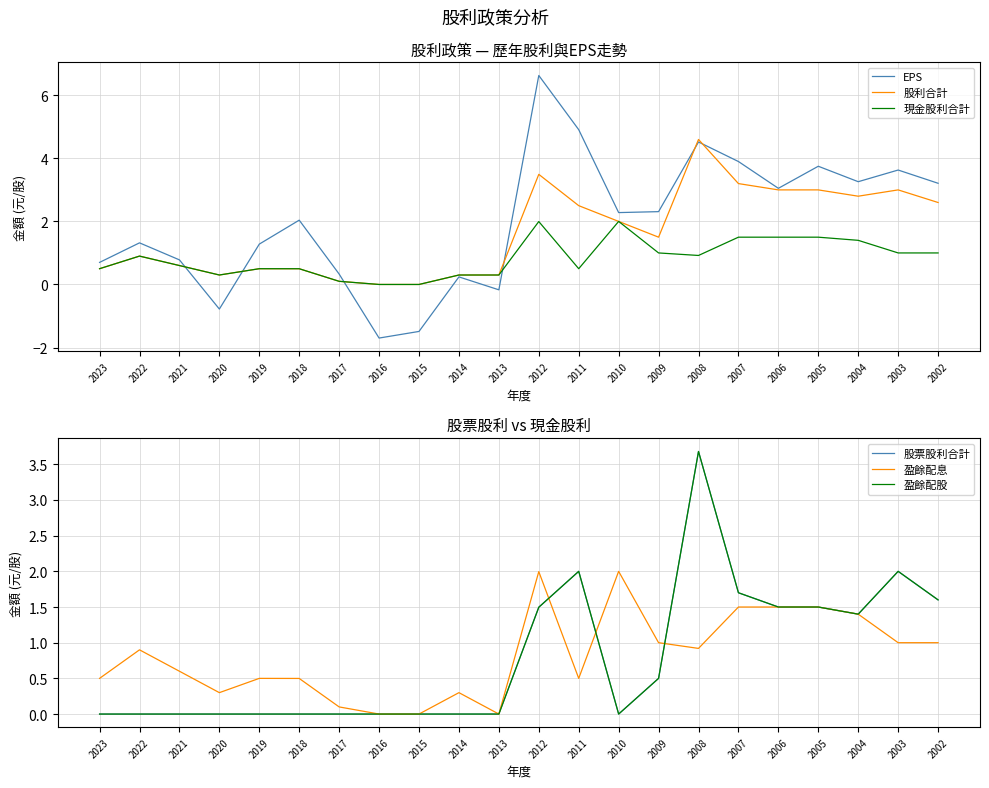

True or false: 盈餘配股 has a value of 0.0 at 2020.

True